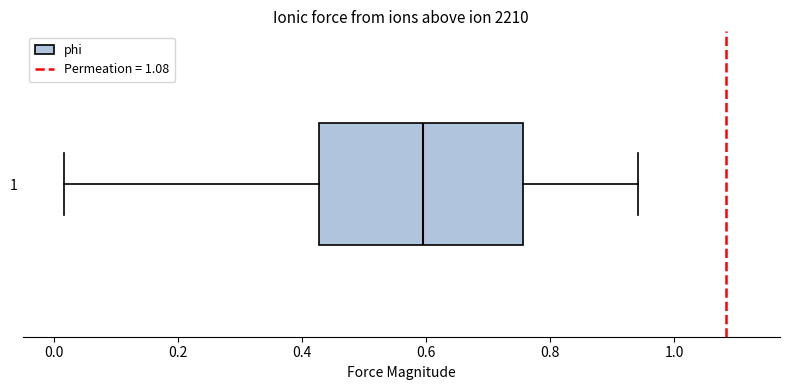

Where does the median line of the box at y = 1 sit on the x-axis? The values are not printed on the chart, so give them approximately, as read against the axis.

0.60